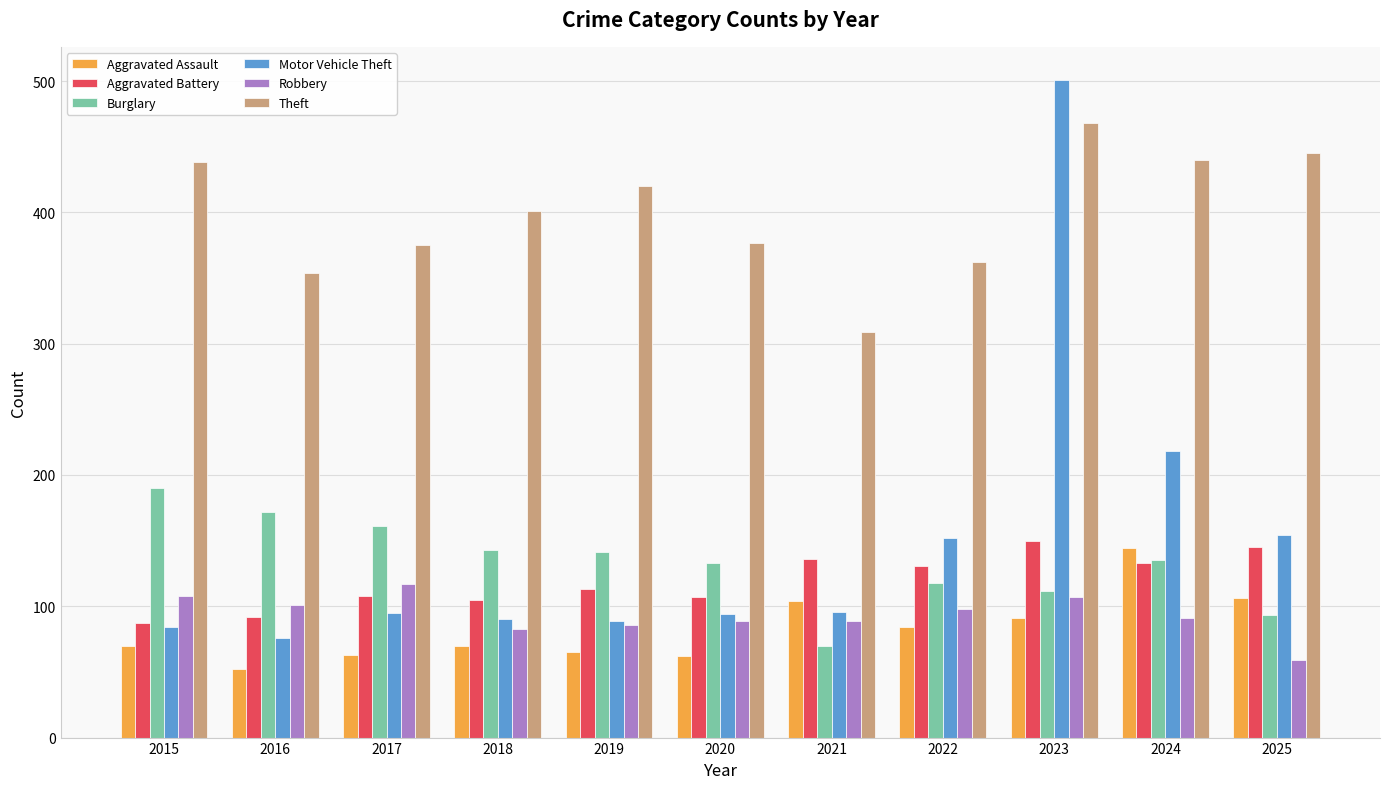

What is the total value across all series at 2018?

892